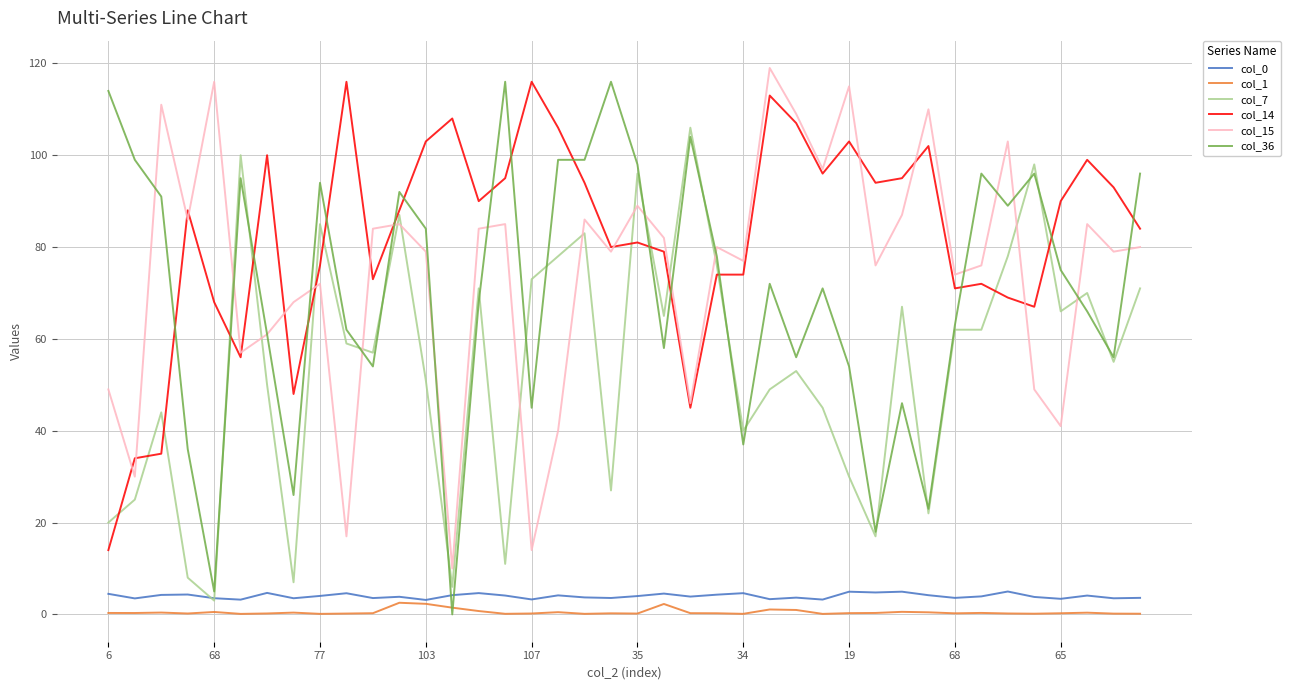

Which series has the widest spread of values?

col_36